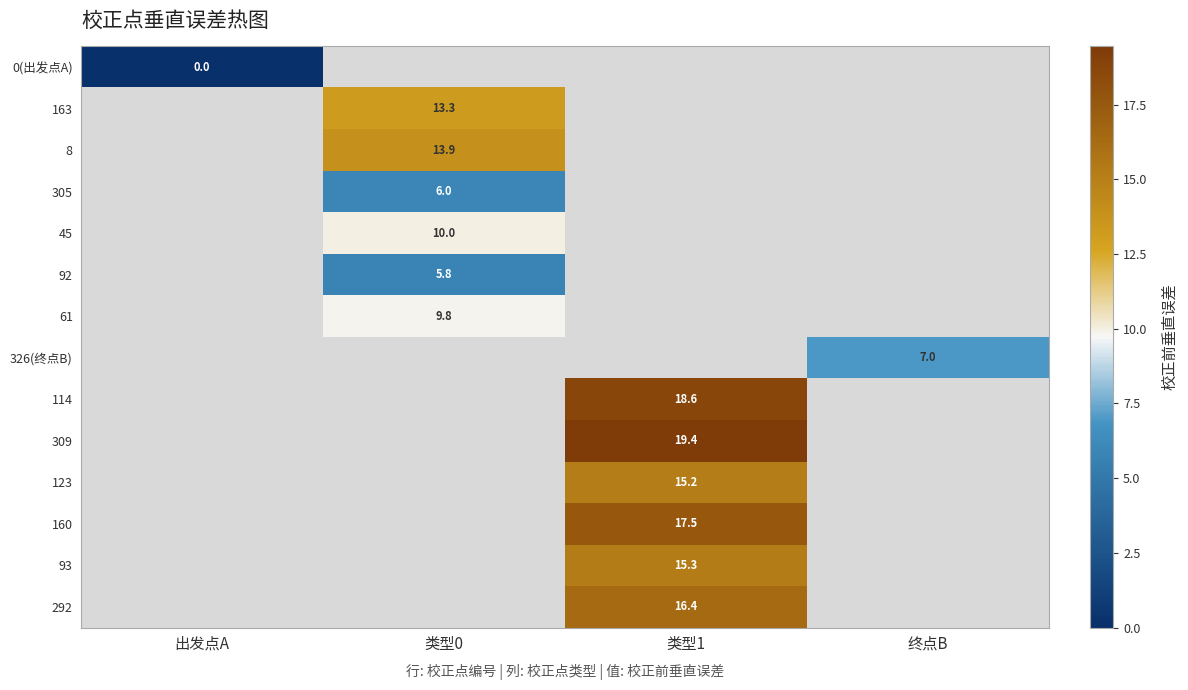

Count the number of data series in this chart.

14